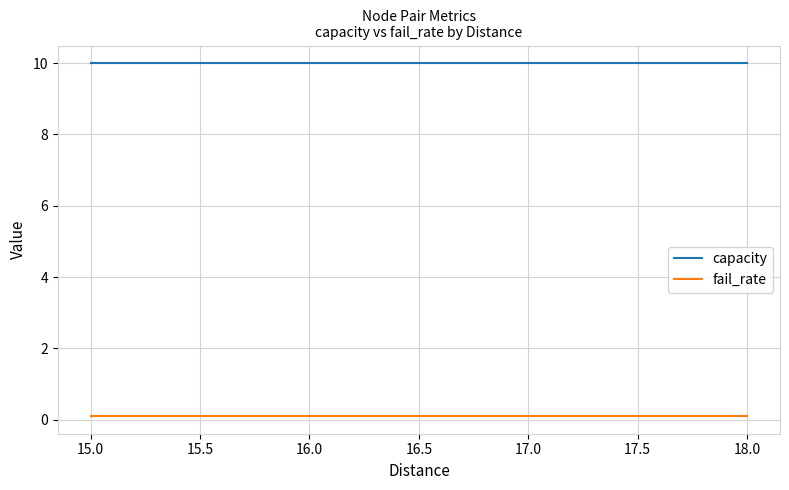

What is the spread (max minus min) of values at 18.0?

9.9